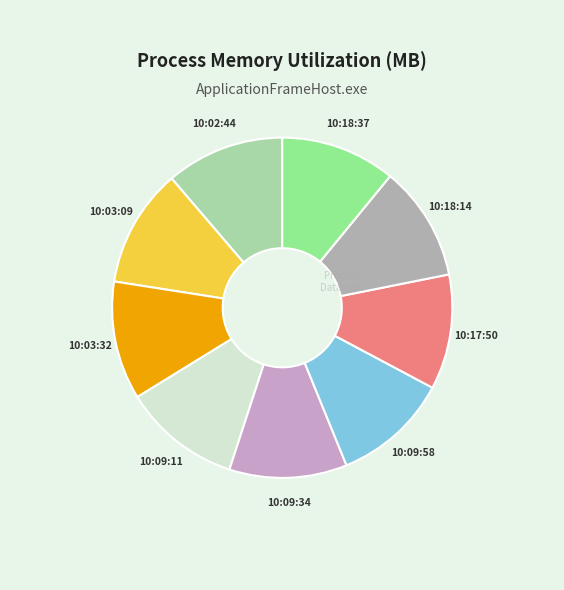

Approximately how many times larger is the value at 10:03:09 compared to 10:03:32?

1.0